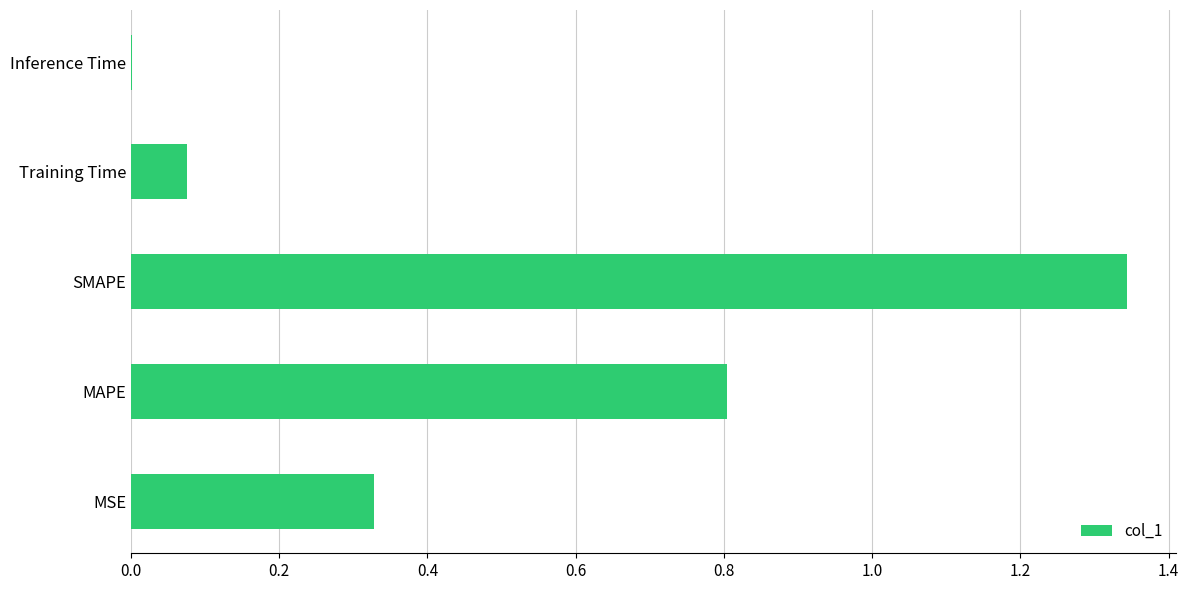

What is the sum of all values?

2.6